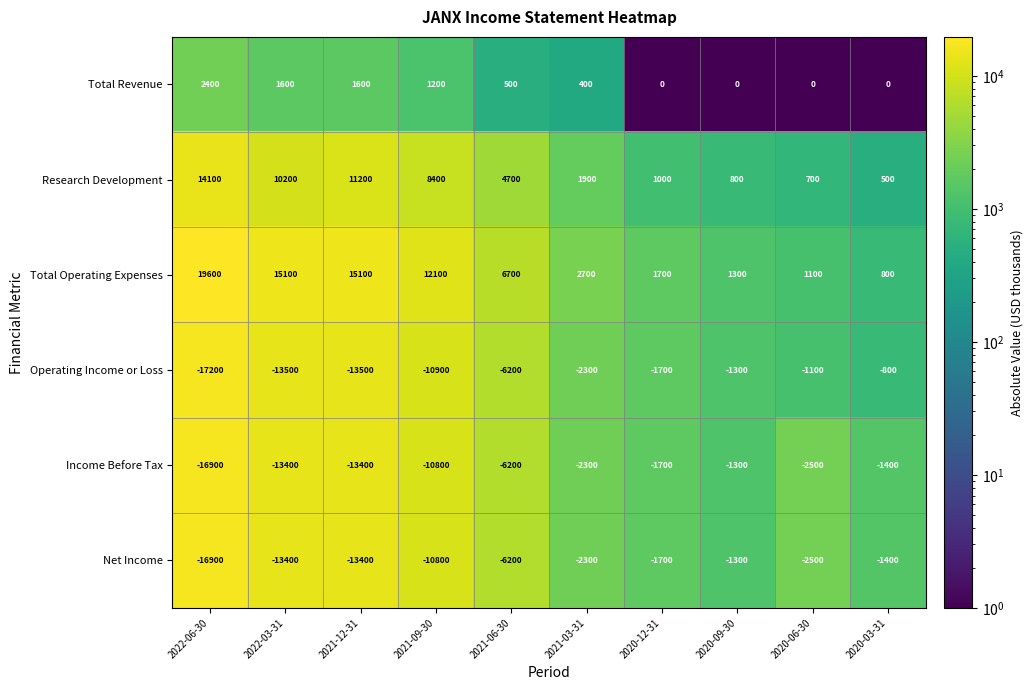

What is the spread (max minus min) of values at 2020-09-30?

2600